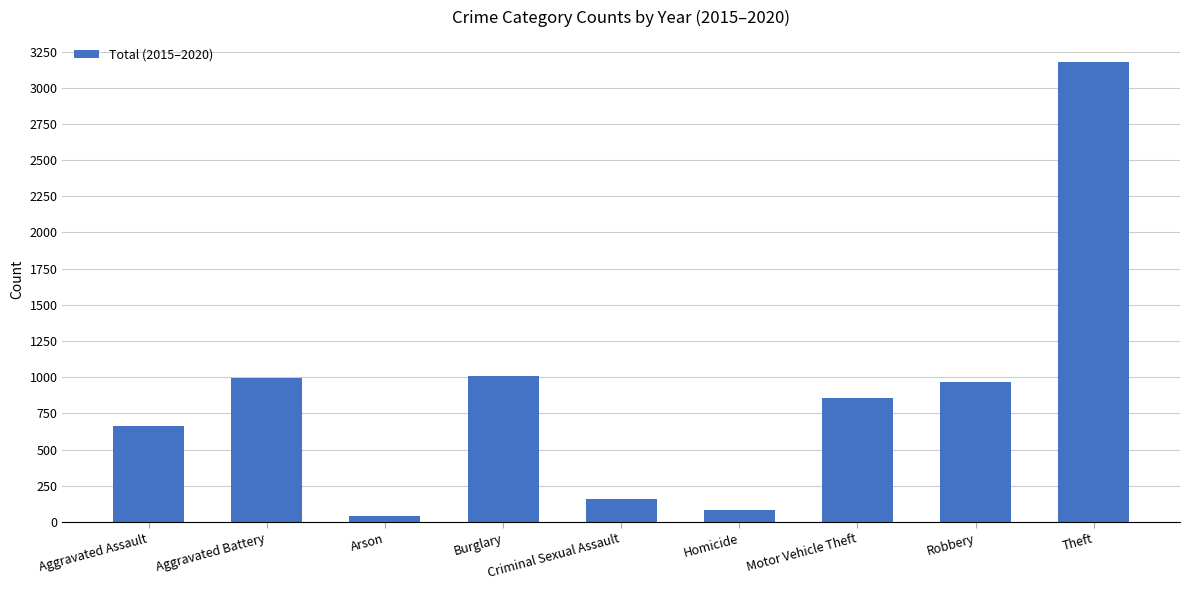

The chart shows a value of 41 at Arson. True or false?

True